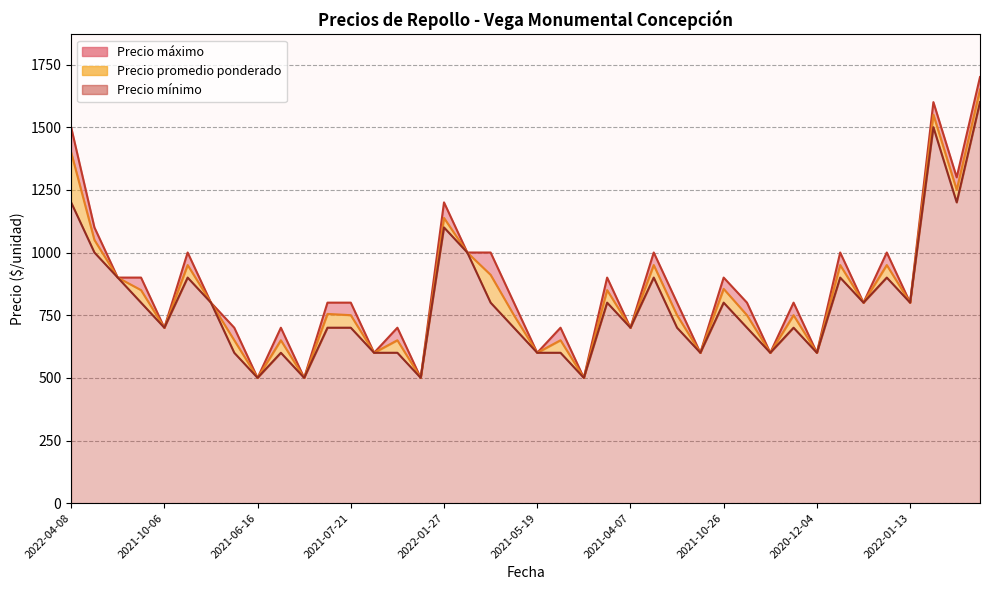

Where is the first local minimum for Precio maximo?

2021-10-06